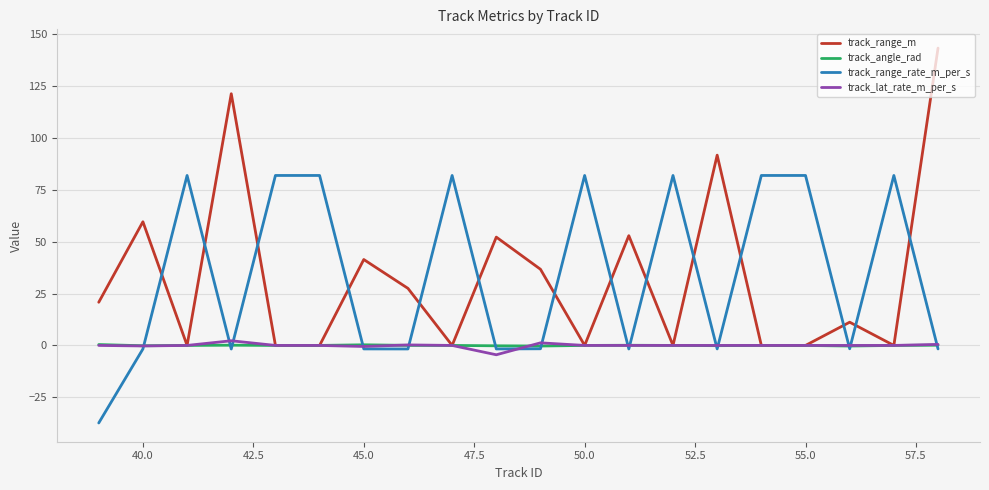

What is the greatest value displayed?

143.3